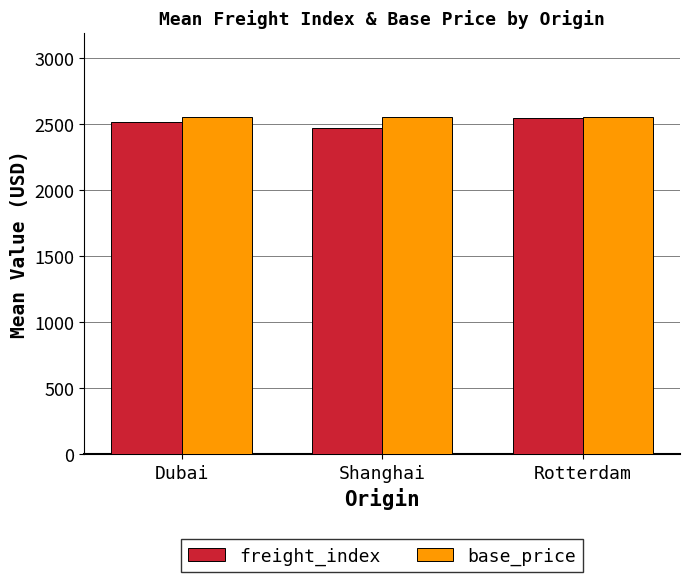

True or false: base_price has a value of 2552.5 at Dubai.

True